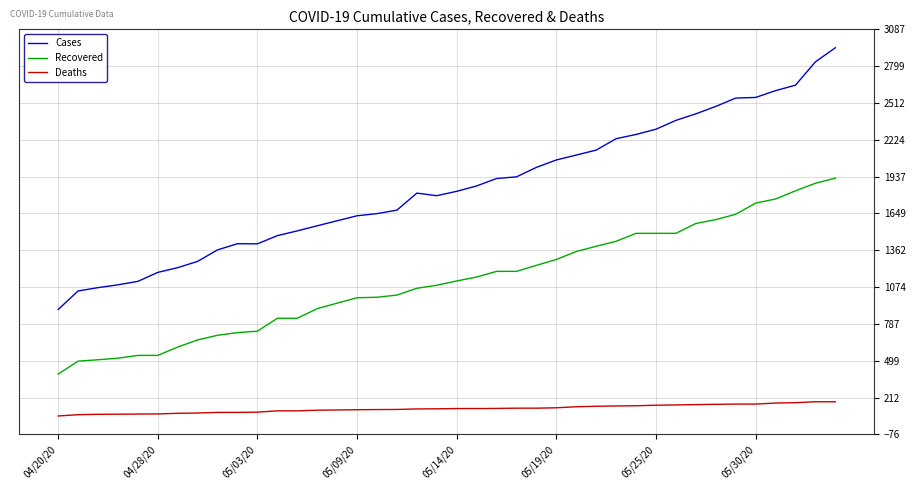

How many lines are shown in the chart?

3